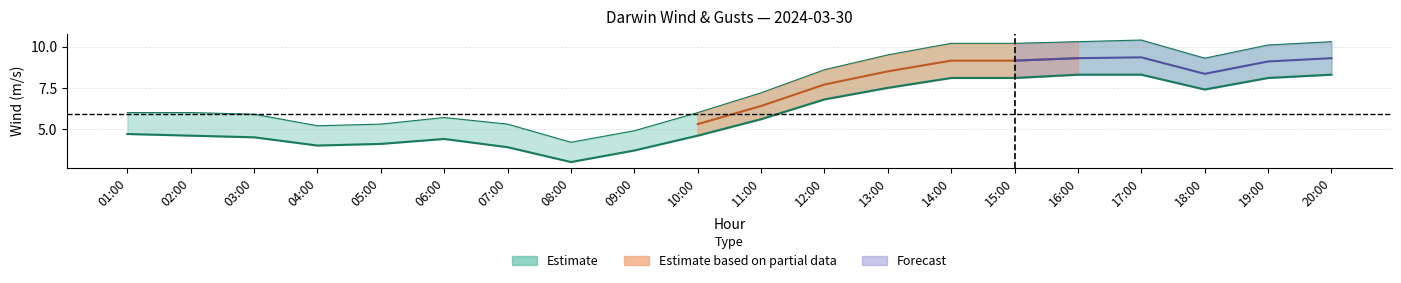

Rank the categories by Darwin Gusts m/s value from highest to lowest.

17:00, 16:00, 20:00, 14:00, 15:00, 19:00, 13:00, 18:00, 12:00, 11:00, 01:00, 02:00, 10:00, 03:00, 06:00, 05:00, 07:00, 04:00, 09:00, 08:00